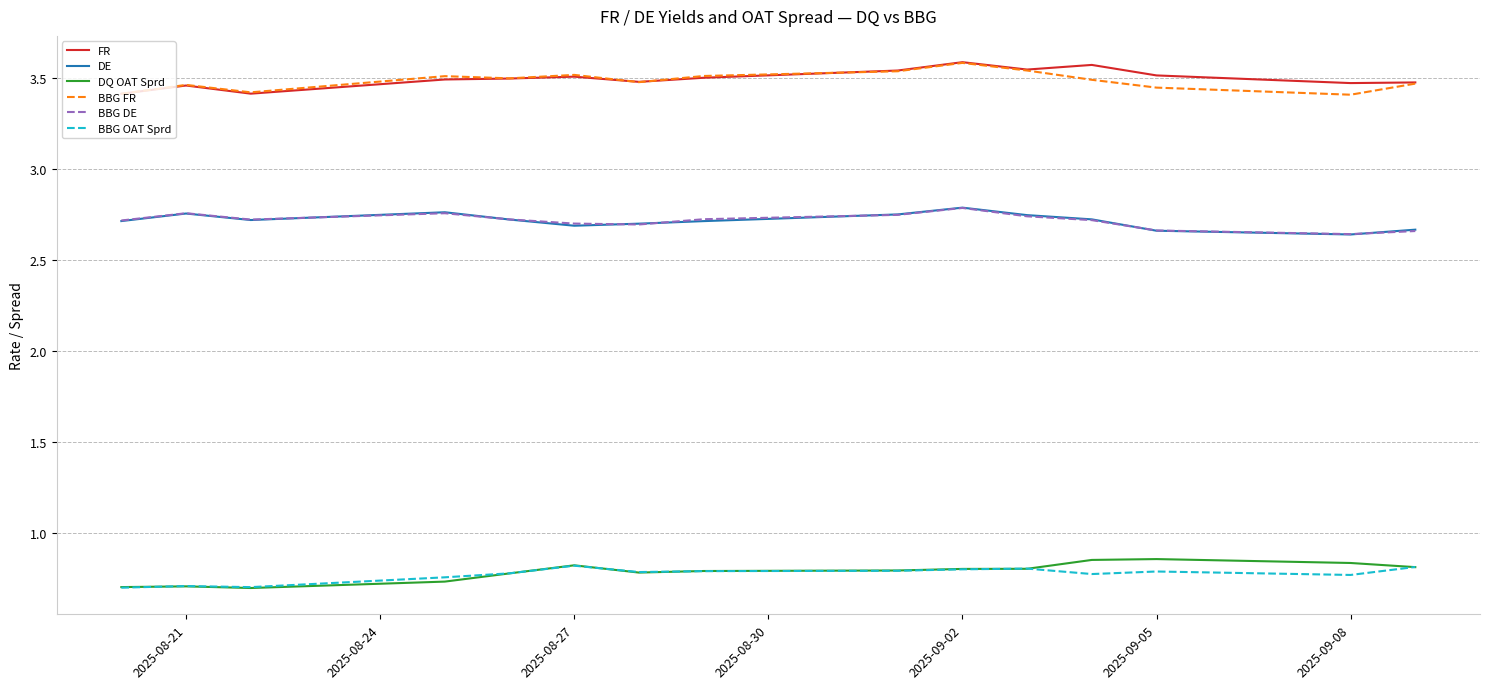

True or false: FR and DE intersect in this chart.

False